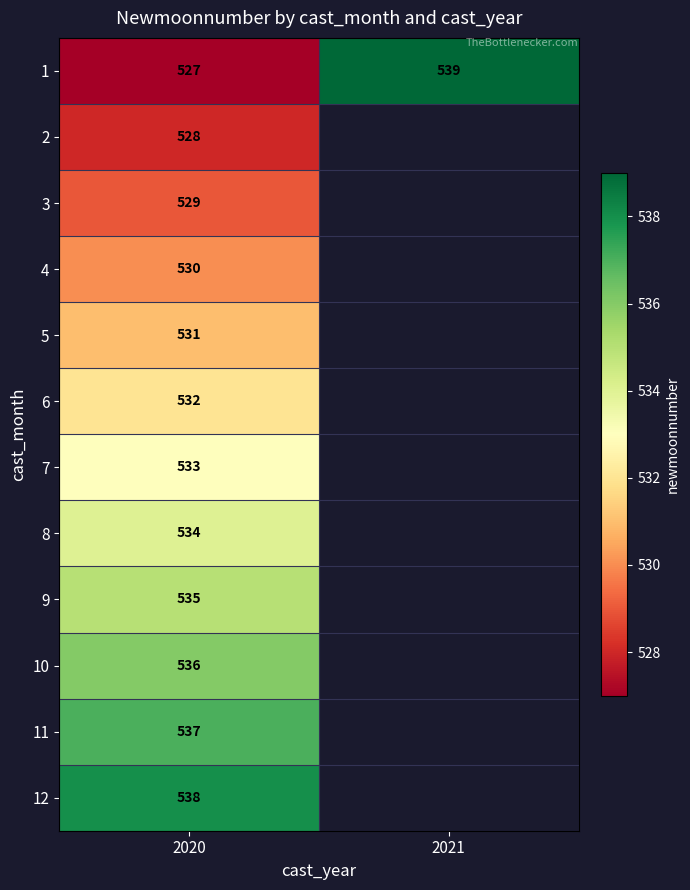

What is the maximum value shown in the chart?

539.0